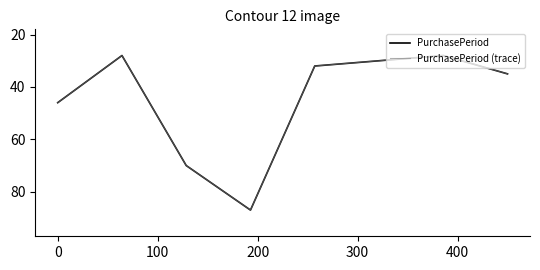

List the series in order of their peak value, lowest first.

PurchasePeriod, PurchasePeriod (trace)